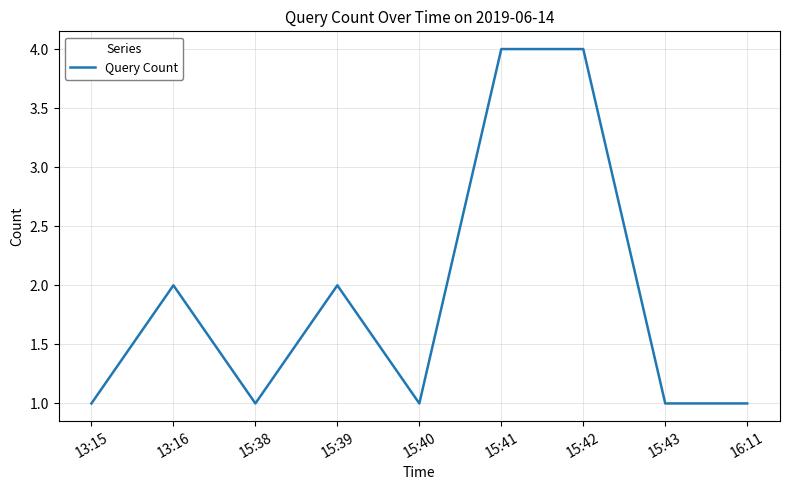

What is the ratio of the value at 15:43 to the value at 15:38?

1.0